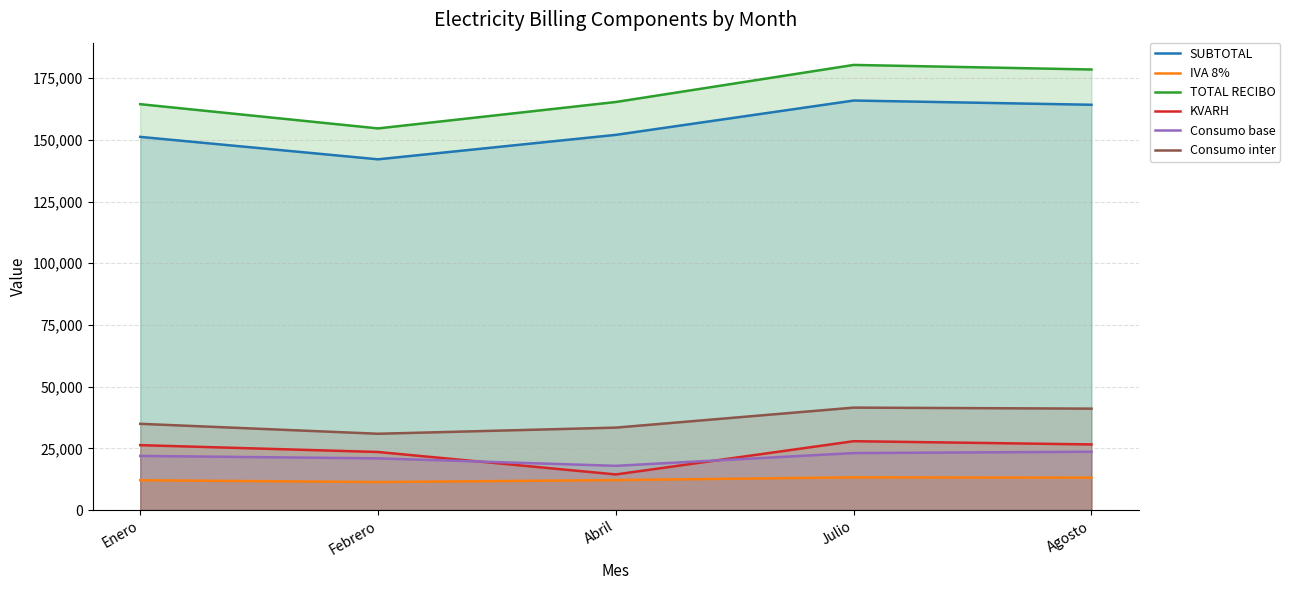

True or false: IVA 8% and Consumo inter cross at least once.

False